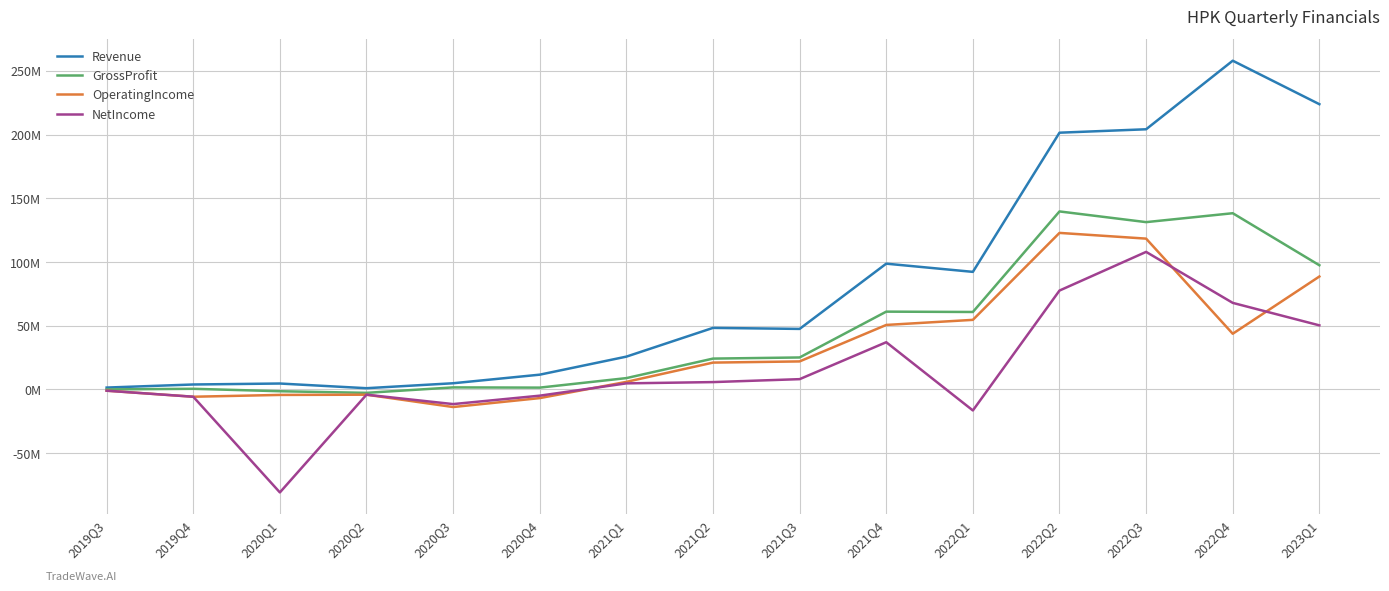

What is the sum of all OperatingIncome values?

491561000